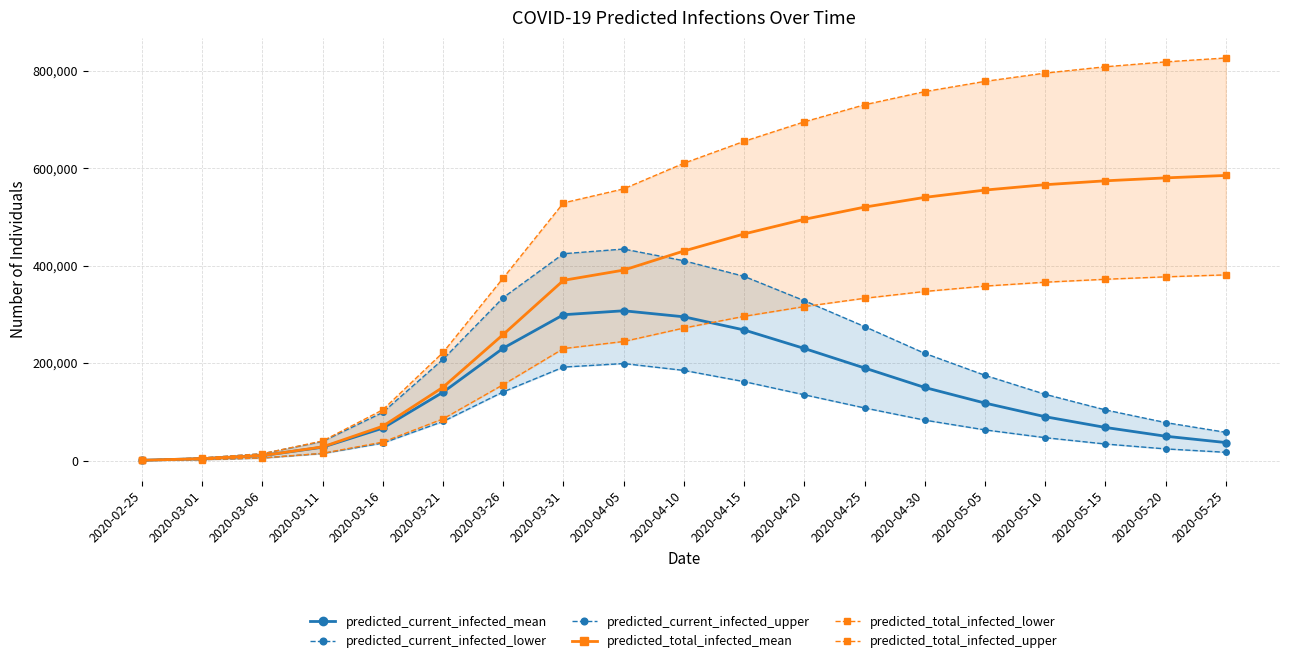

What is the difference between the predicted_current_infected_lower values at 2020-05-20 and 2020-03-11?

9454